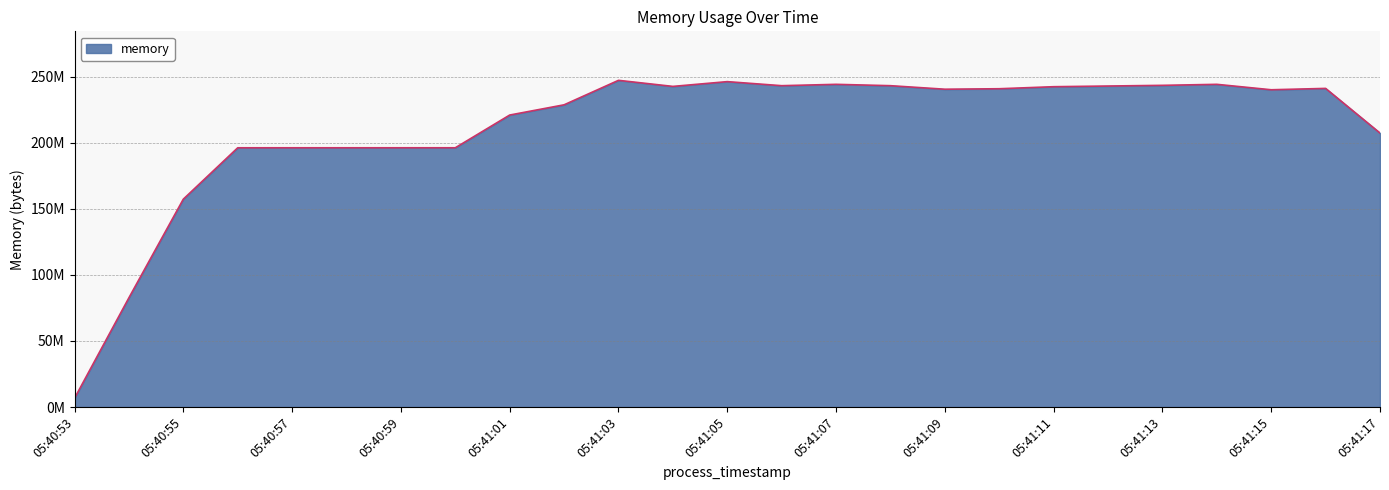

What is the label of the 16th point from the right?

05:41:02